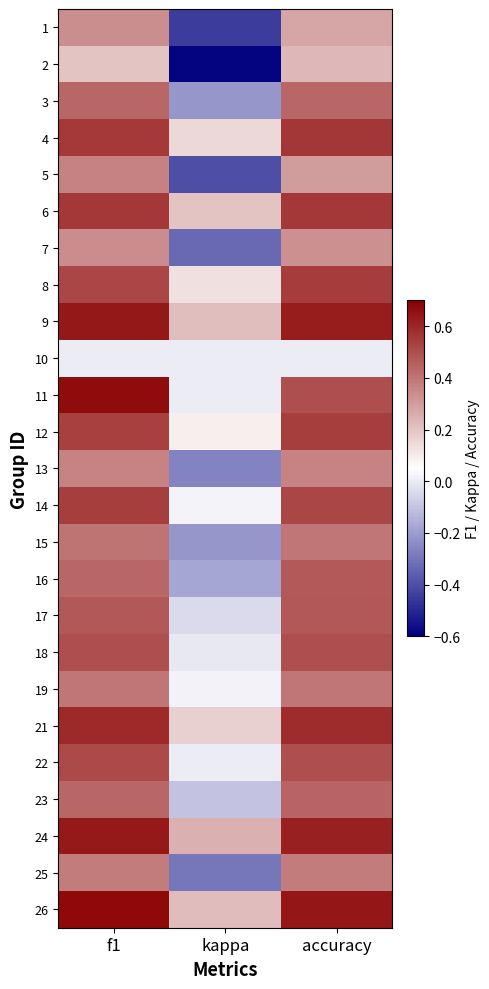

Rank the series by their maximum value, from highest to lowest.

26, 11, 9, 24, 21, 4, 6, 8, 14, 12, 22, 18, 17, 16, 23, 3, 15, 19, 25, 5, 13, 7, 1, 2, 10